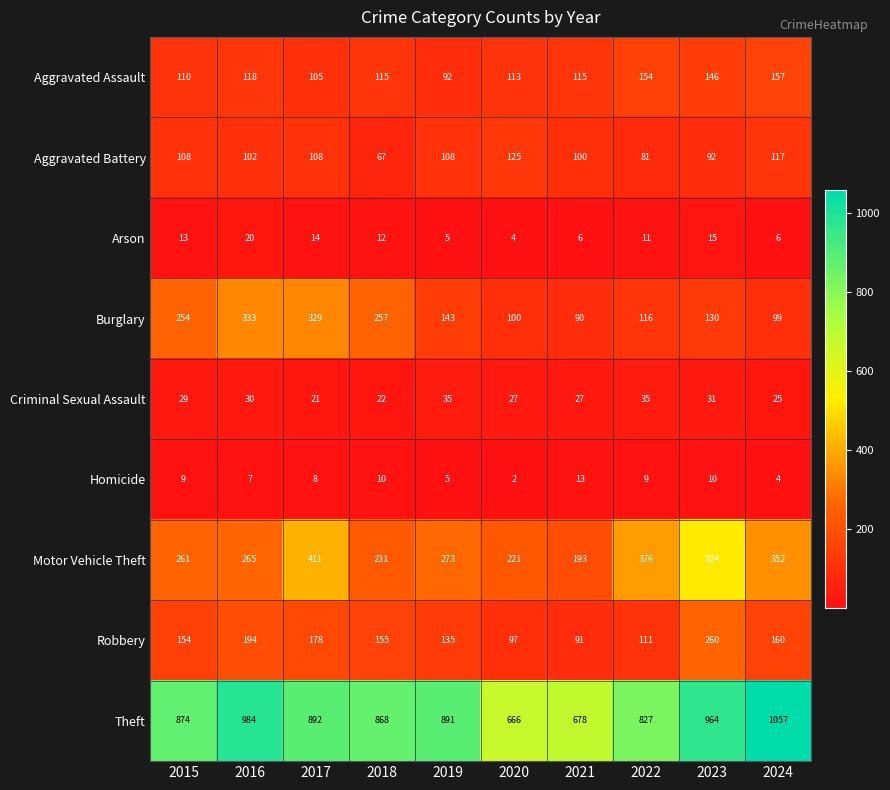

What is the difference between the maximum and second lowest values in the Homicide series?

9